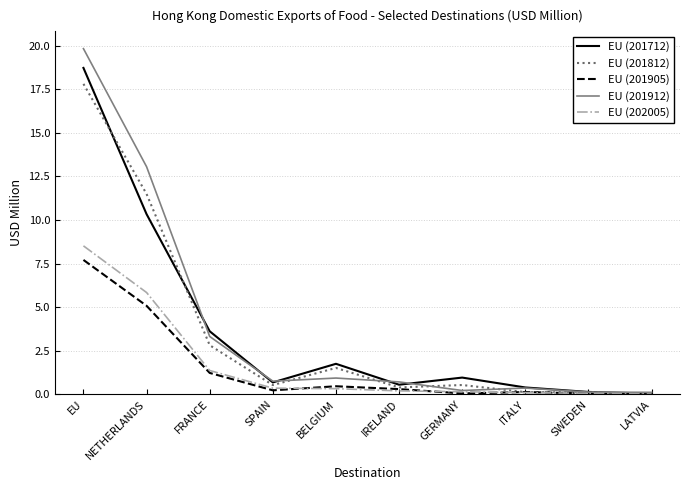

What is the difference between the maximum and minimum values in the EU (201912) series?

19.7